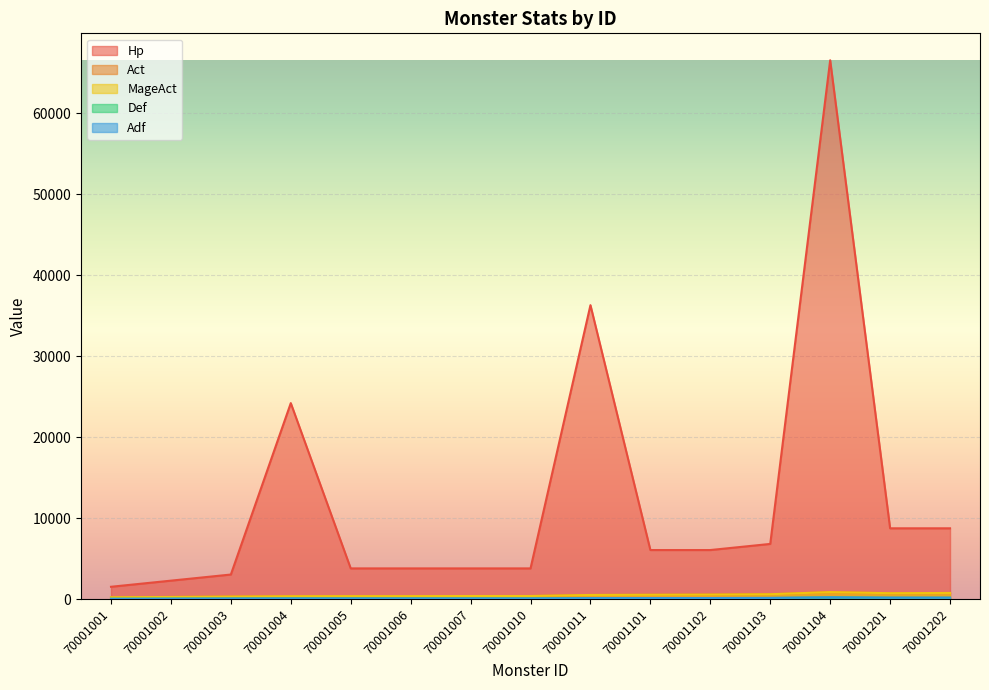

True or false: MageAct and Def intersect in this chart.

False